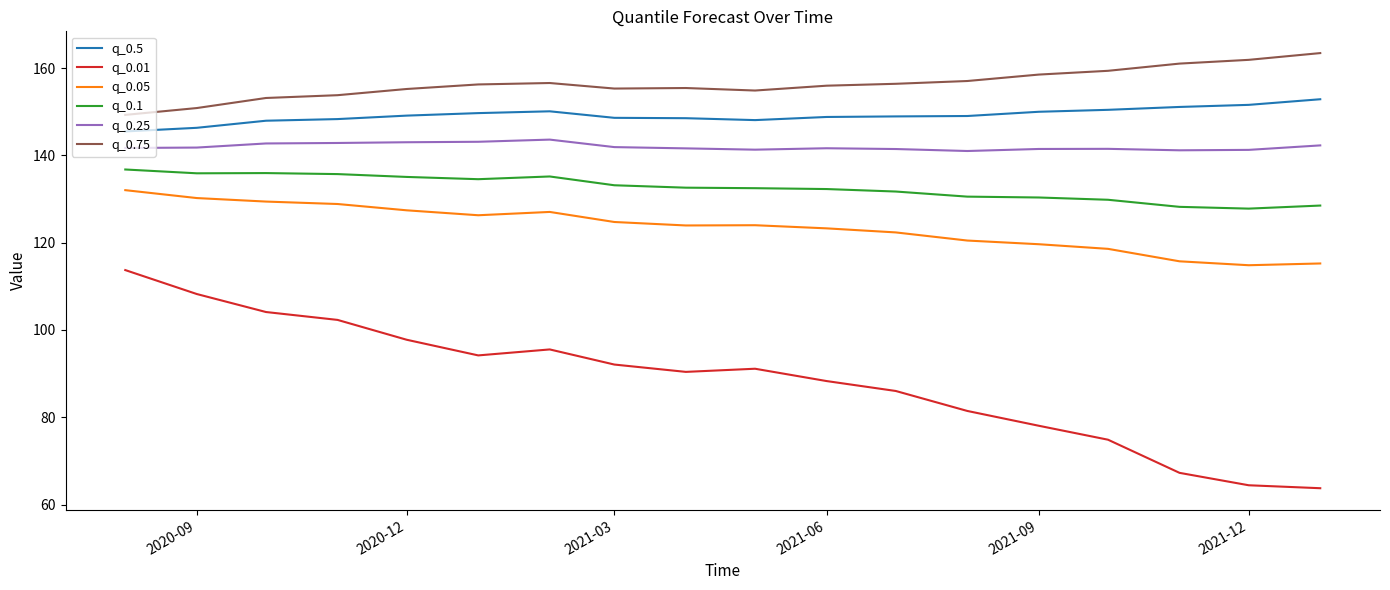

Rank the series by their maximum value, from lowest to highest.

q_0.01, q_0.05, q_0.1, q_0.25, q_0.5, q_0.75